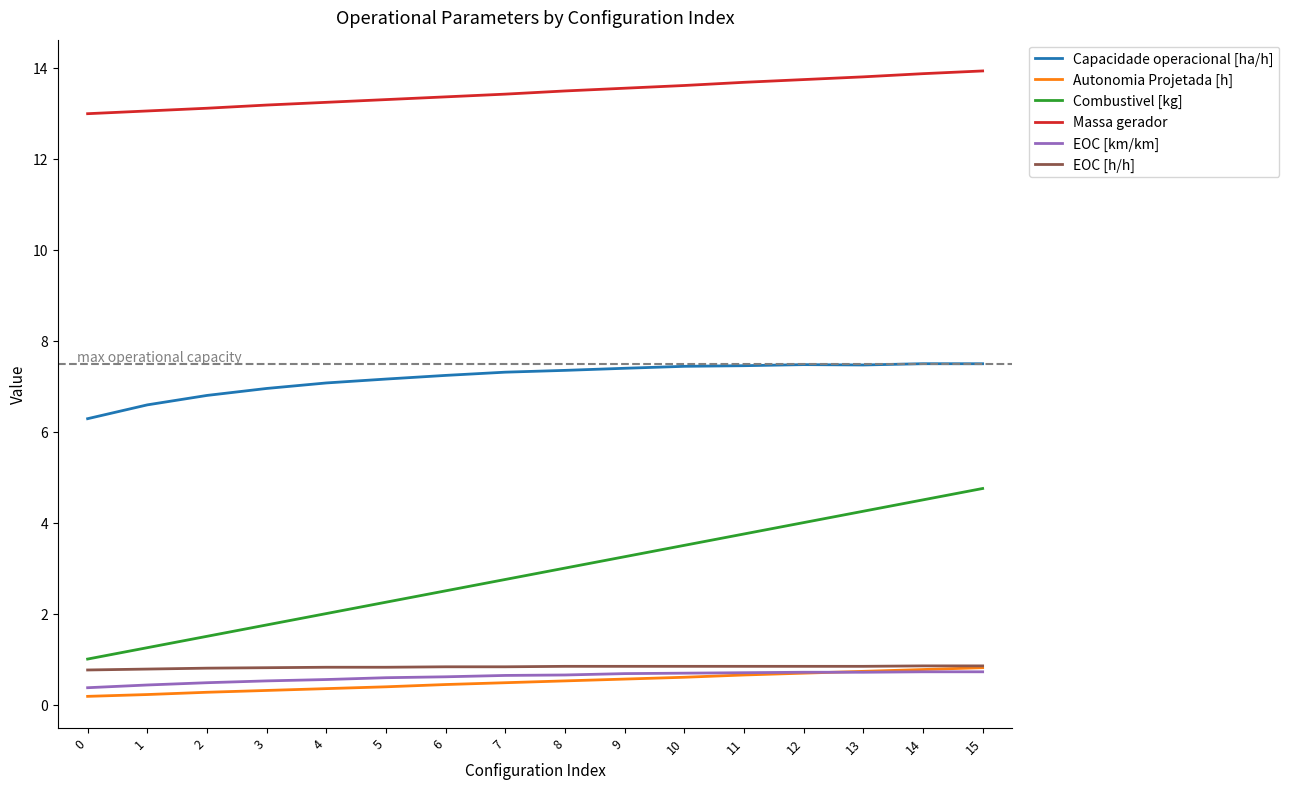

What is the total value across all series at 10?

26.7